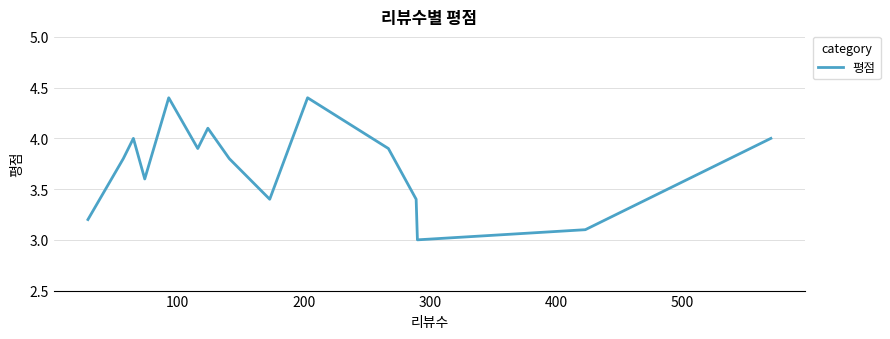

What is the minimum value shown in the chart?

3.0